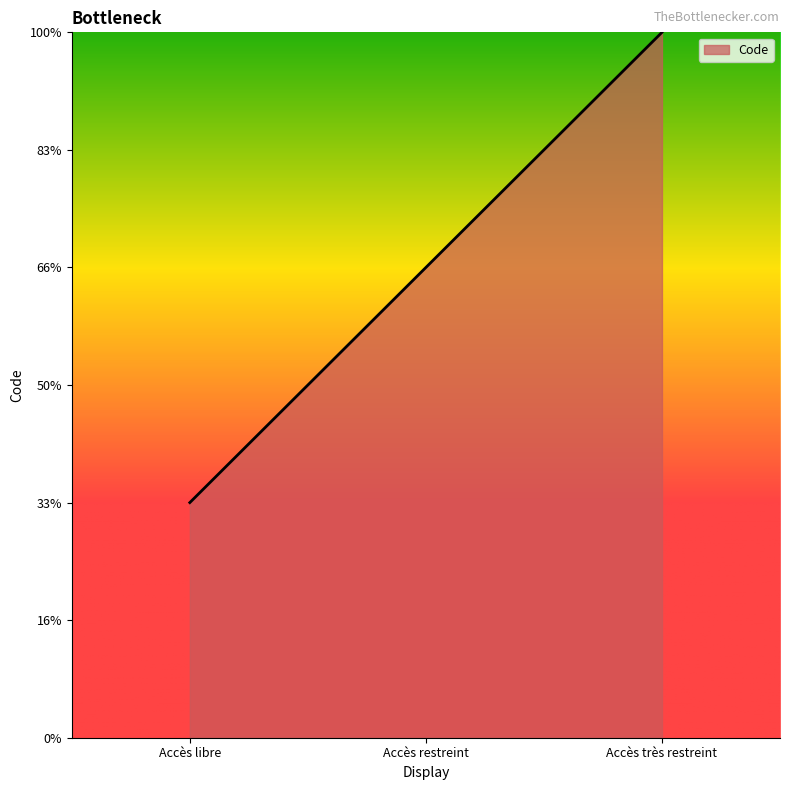

Does the chart display data point markers on the line(s)?

No